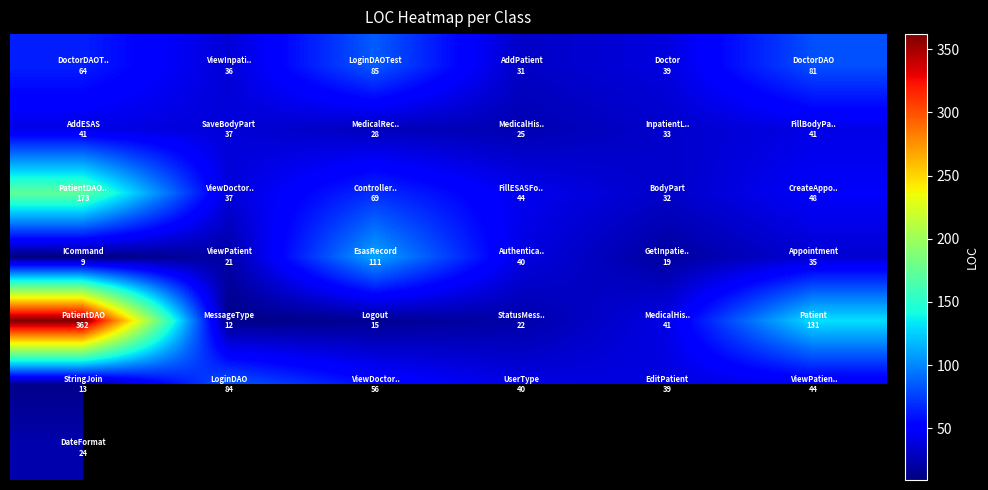

How many categories are shown in the chart?

6